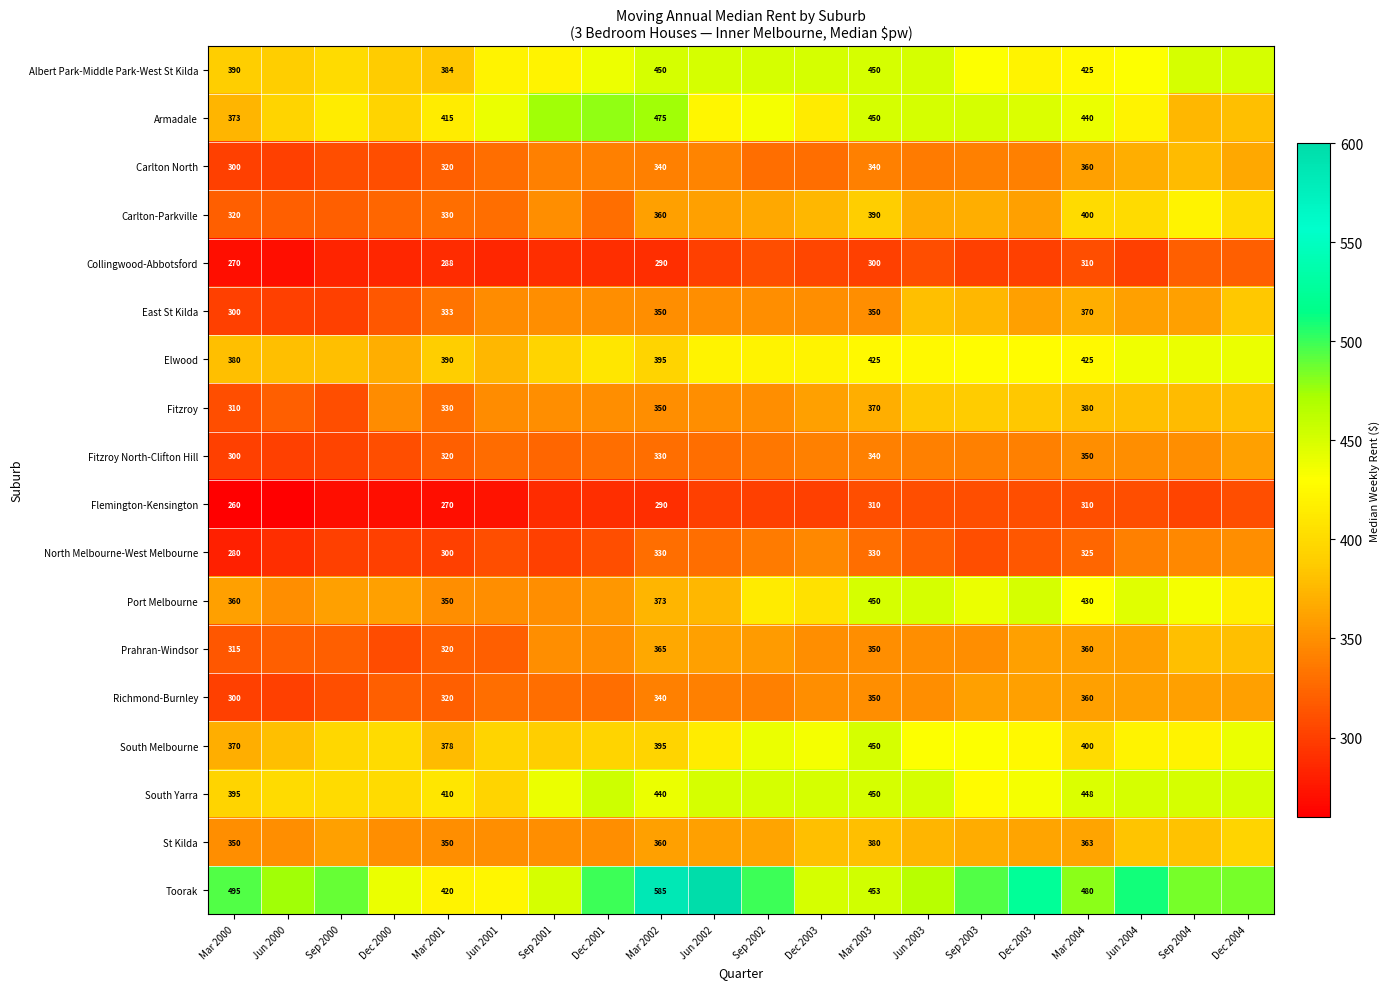

Which series has the largest total across all categories?

Toorak